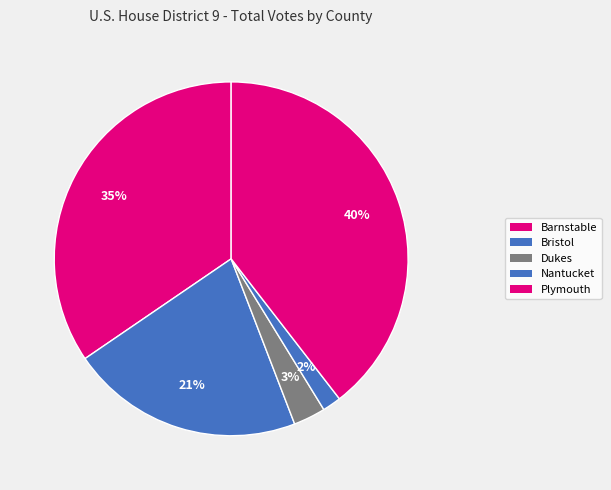

Count the number of slices in the pie.

5